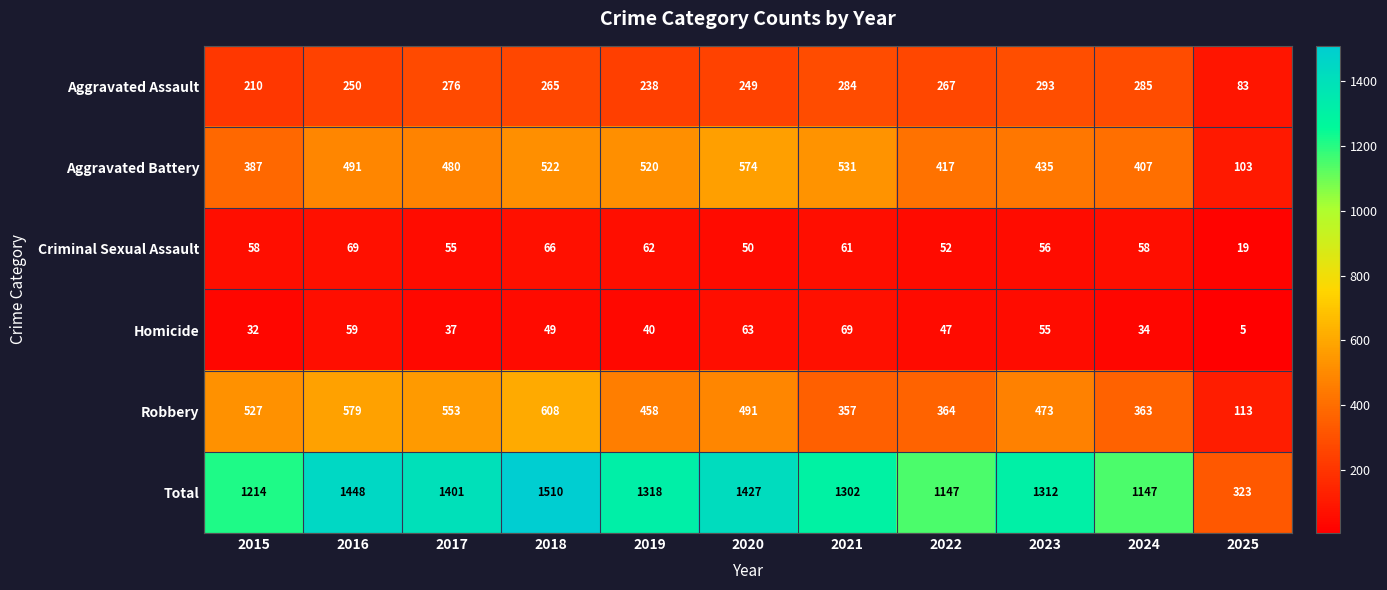

Which series changed the most between 2015 and 2024?

Robbery